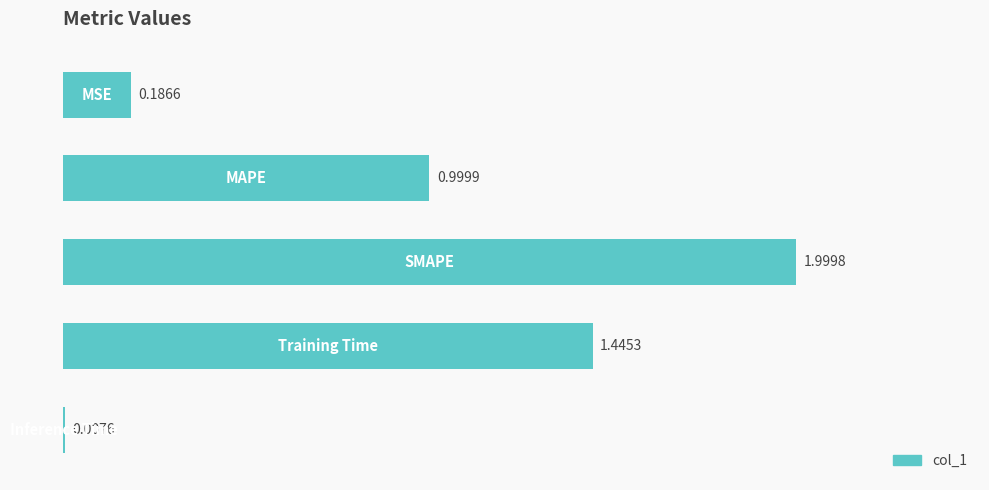

Are the bars grouped side by side (vs. stacked)?

No